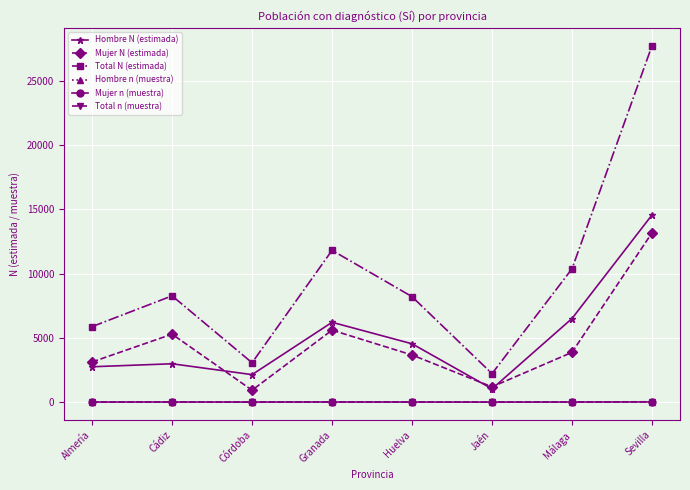

Count the number of data series in this chart.

6